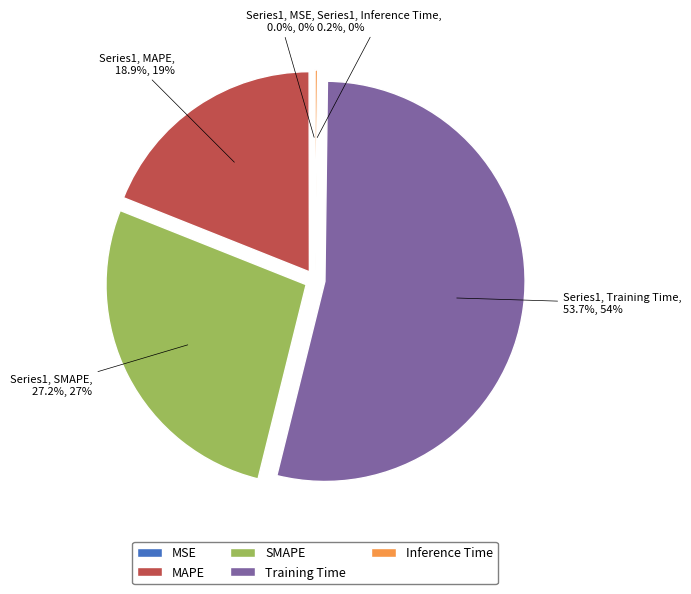

Is there any slice that represents more than half of the pie?

Yes